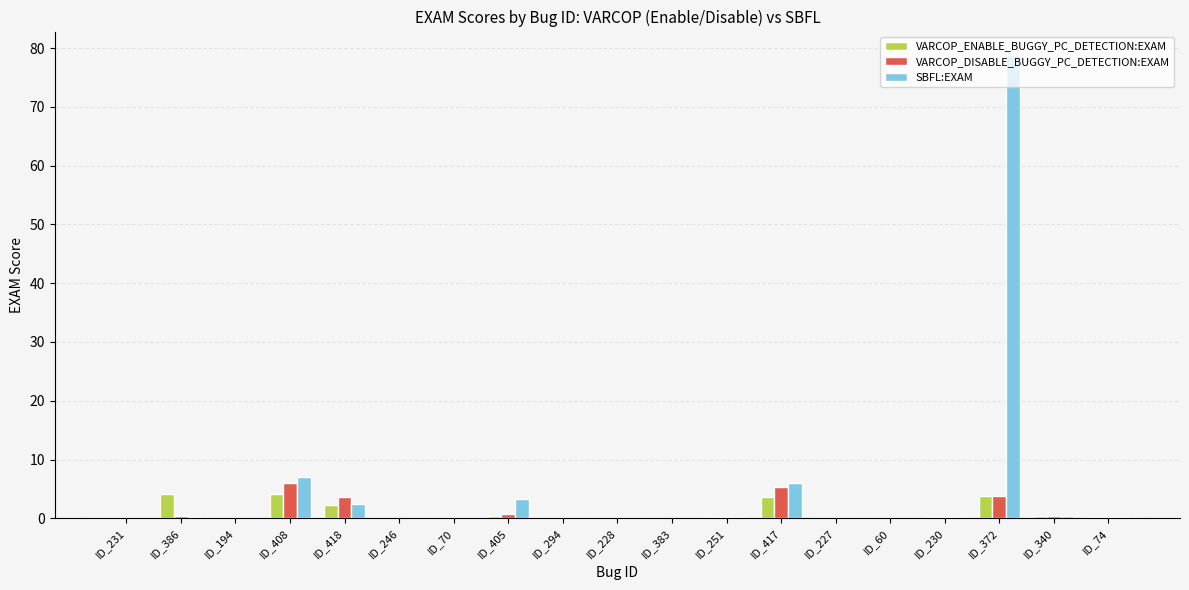

Which label corresponds to the largest value in the chart?

ID_372